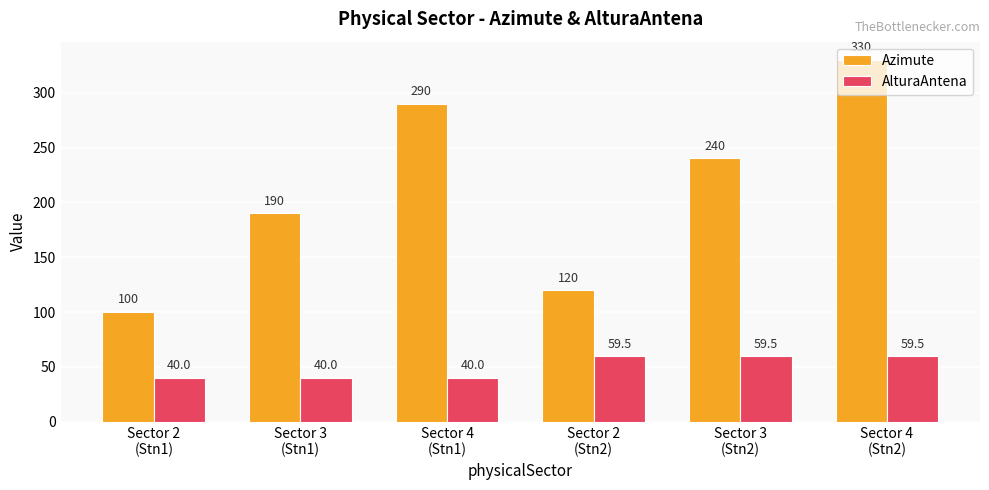

What is the minimum value shown in the chart?

40.0